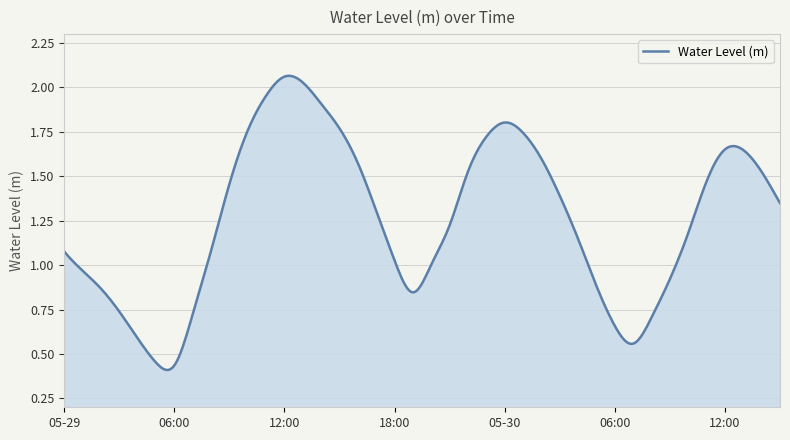

Reading left to right, list all the values displayed in this chart.

2025-05-29 00:00=1.1	2025-05-29 01:00=1.0	2025-05-29 02:00=0.9	2025-05-29 03:00=0.7	2025-05-29 04:00=0.6	2025-05-29 05:00=0.5	2025-05-29 06:00=0.4	2025-05-29 07:00=0.7	2025-05-29 08:00=1.1	2025-05-29 09:00=1.5	2025-05-29 10:00=1.8	2025-05-29 11:00=2.0	2025-05-29 12:00=2.1	2025-05-29 13:00=2.0	2025-05-29 14:00=1.9	2025-05-29 15:00=1.8	2025-05-29 16:00=1.6	2025-05-29 17:00=1.3	2025-05-29 18:00=1.0	2025-05-29 19:00=0.8	2025-05-29 20:00=1.0	2025-05-29 21:00=1.2	2025-05-29 22:00=1.5	2025-05-29 23:00=1.7	2025-05-30 00:00=1.8	2025-05-30 01:00=1.7	2025-05-30 02:00=1.6	2025-05-30 03:00=1.4	2025-05-30 04:00=1.1	2025-05-30 05:00=0.9	2025-05-30 06:00=0.7	2025-05-30 07:00=0.6	2025-05-30 08:00=0.7	2025-05-30 09:00=0.9	2025-05-30 10:00=1.2	2025-05-30 11:00=1.5	2025-05-30 12:00=1.7	2025-05-30 13:00=1.6	2025-05-30 14:00=1.5	2025-05-30 15:00=1.3